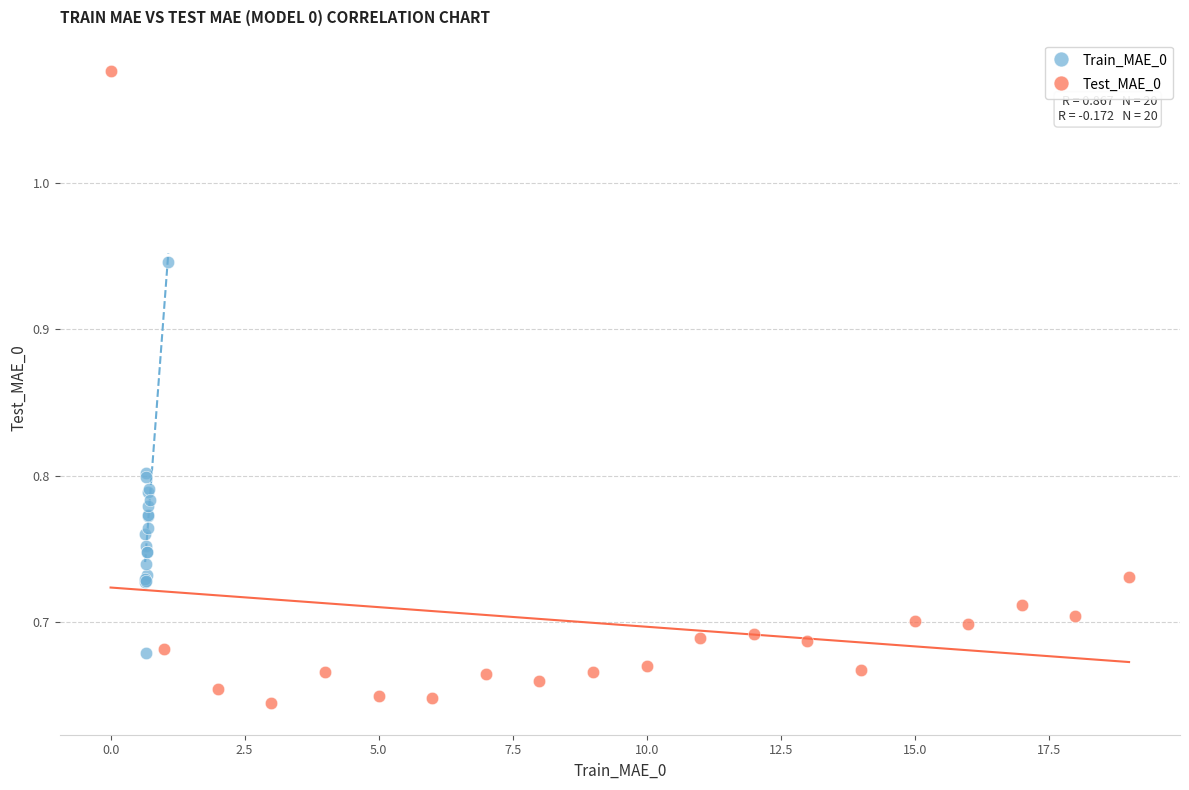

Which series reaches the maximum Y coordinate?

Test_MAE_0